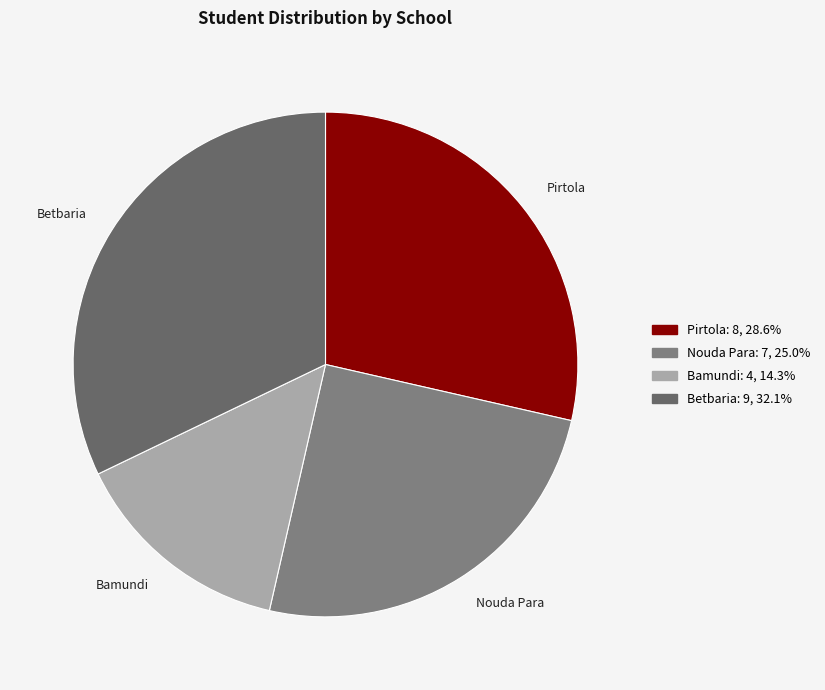

Rank the categories by value from highest to lowest.

Betbaria, Pirtola, Nouda Para, Bamundi